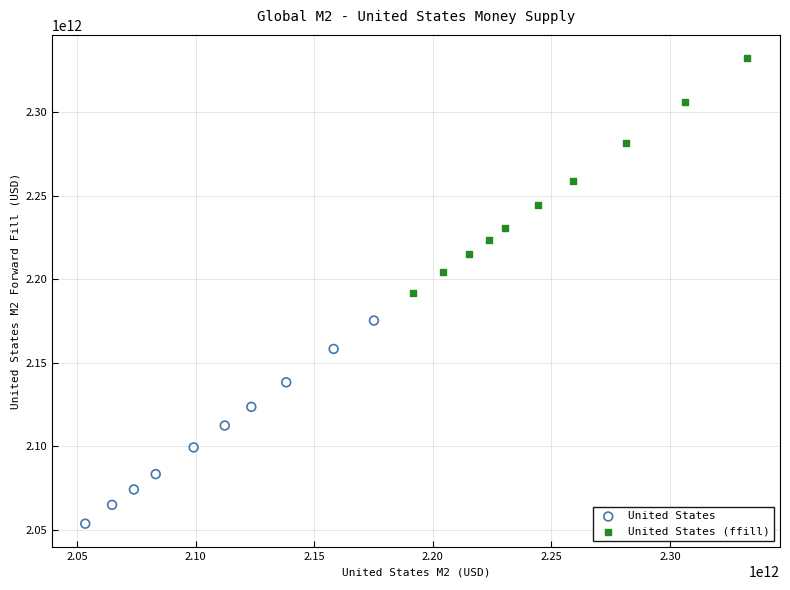

What are all the series names shown in the legend?

United States, United States (ffill)